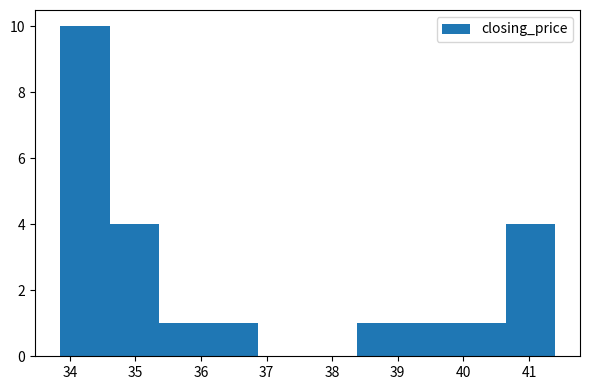

Which range on the x-axis has the tallest bar?

33.9 to 34.6